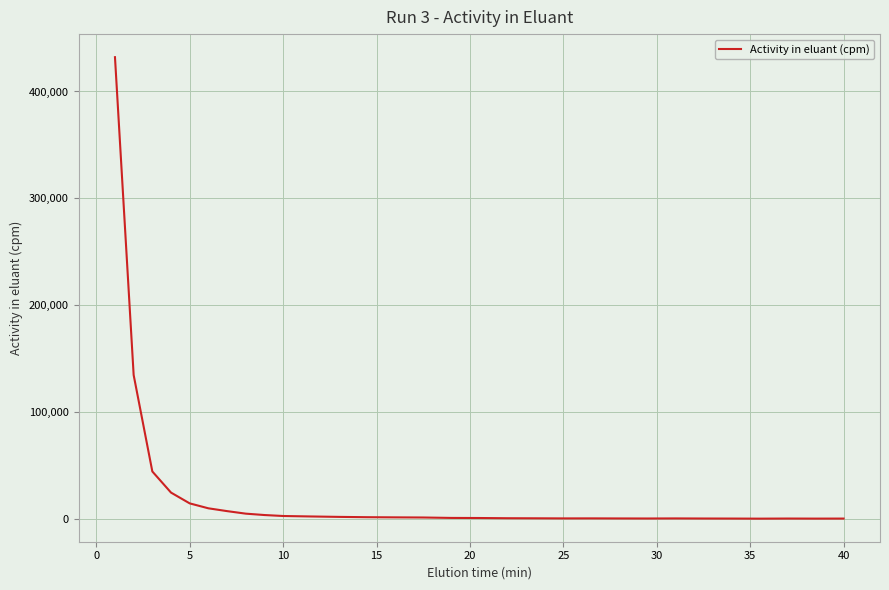

What is the difference between the maximum and minimum values?

431707.9